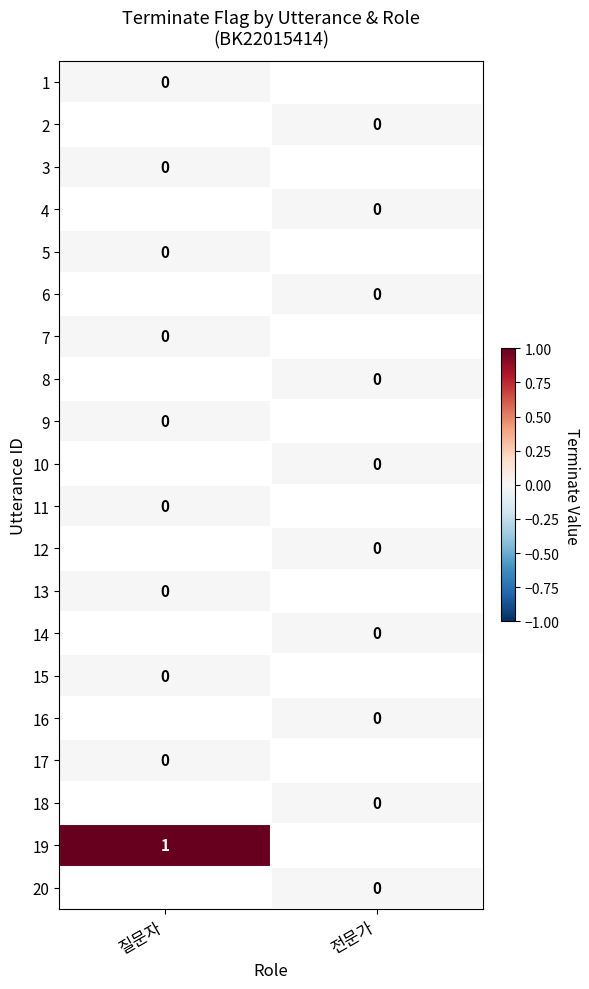

Which series has the widest spread of values?

1